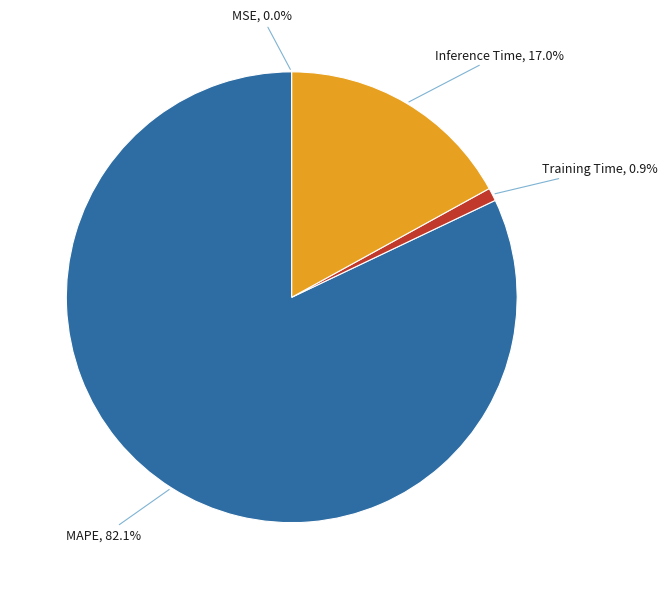

What is the largest slice in the pie chart?

MAPE